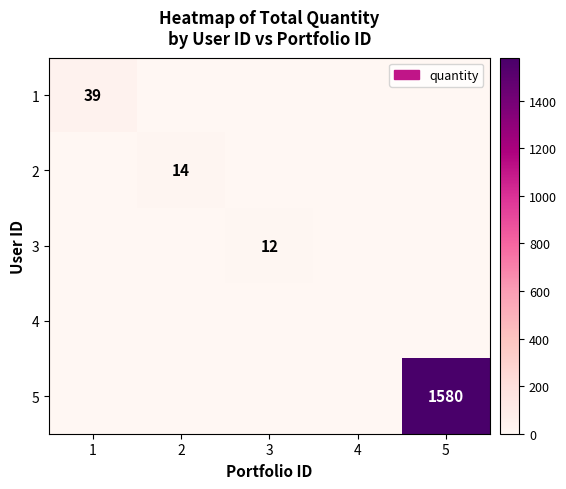

The 1 series shows 39 at 1. True or false?

True